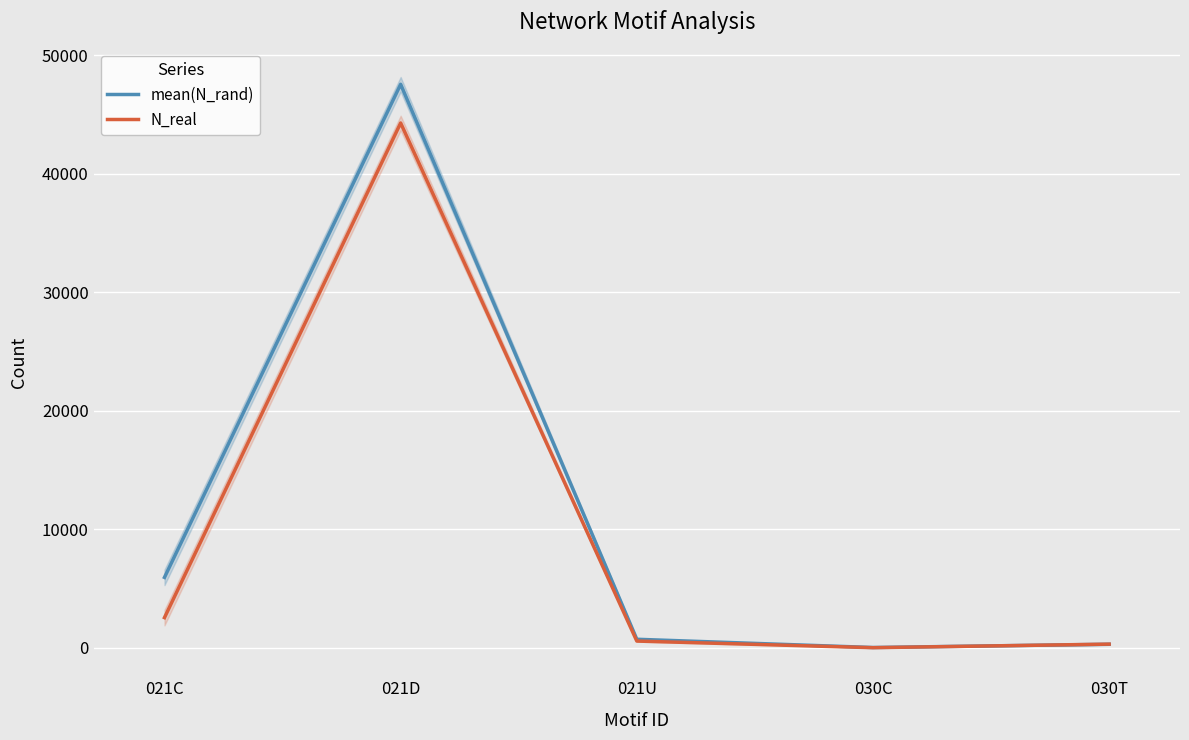

Reading left to right, transcribe all the data shown in this chart.

mean(N_rand): 021C=5935.9	021D=47553.0	021U=712.6	030C=16.7	030T=291.0
N_real: 021C=2539.0	021D=44287.0	021U=561.0	030C=2.0	030T=302.0